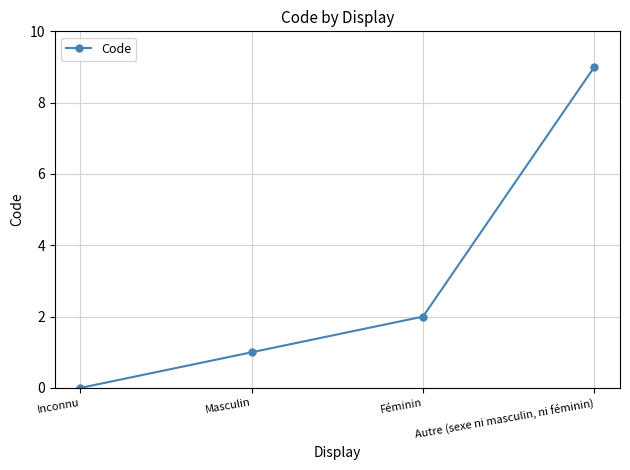

Count the number of categories in the chart.

4